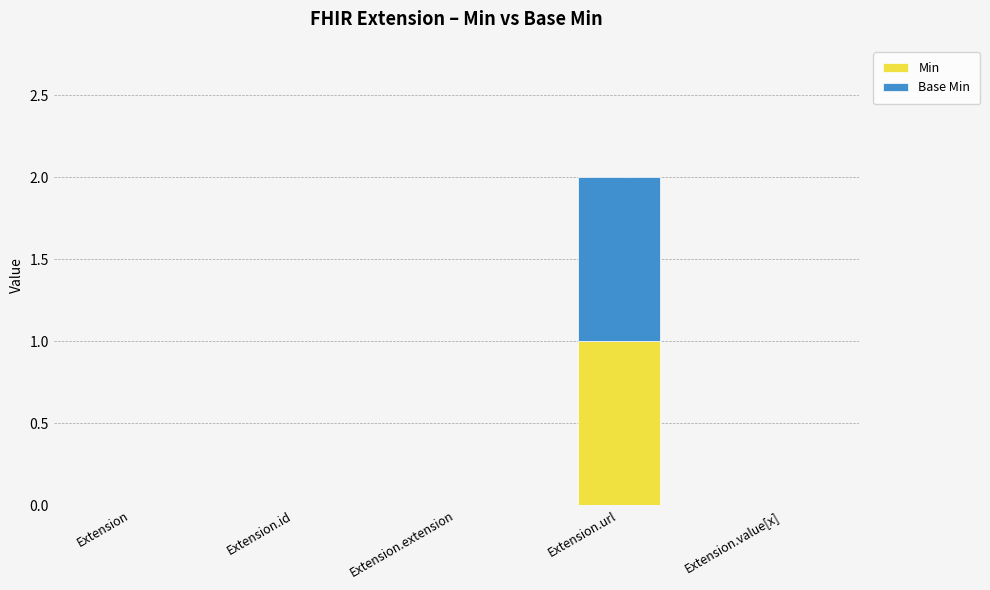

How many distinct data groups are displayed?

2